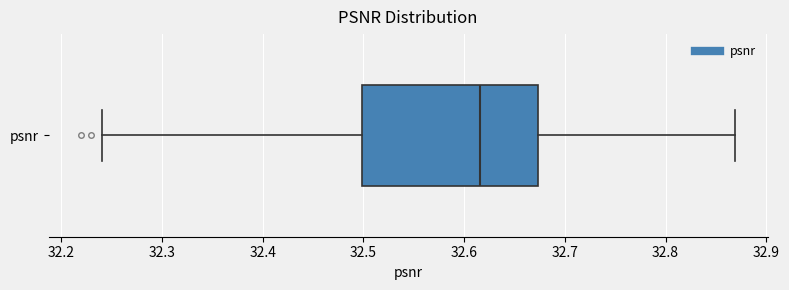

Where does the median line of the box for psnr sit on the x-axis? The values are not printed on the chart, so give them approximately, as read against the axis.

32.62